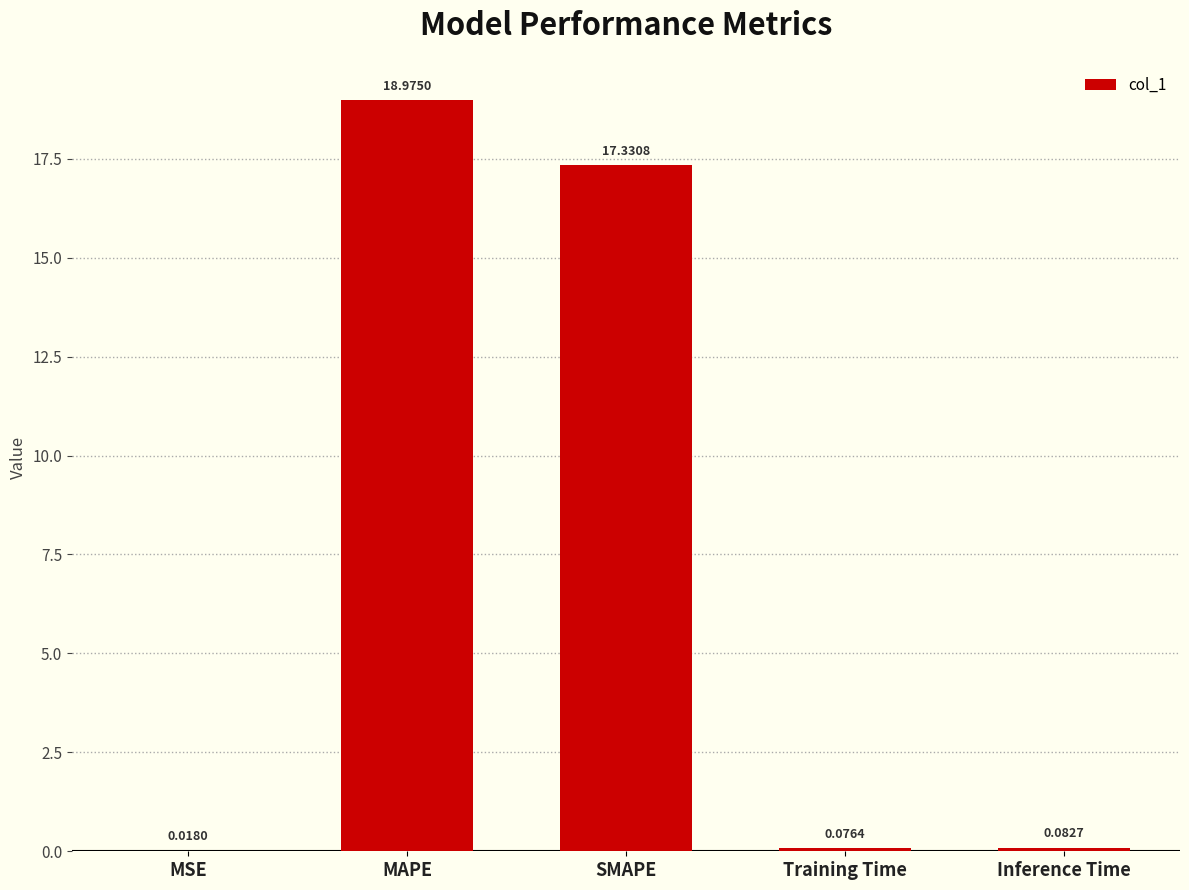

Which label corresponds to the largest value in the chart?

MAPE